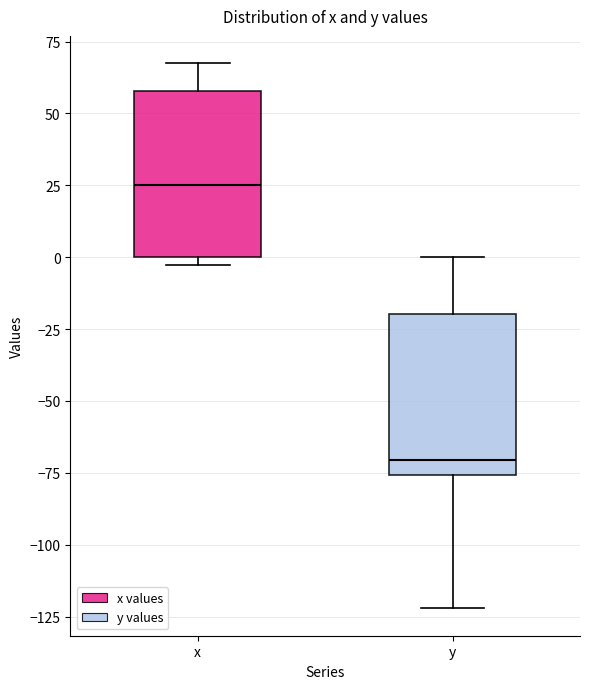

Reading left to right, read every box against the y-axis: the position of its median line, the range the box covers, and the ends of its whiskers. The values are not printed on the chart, so give them approximately, as read against the axis.

x: median 25, box 0 to 60, whiskers -5 to 70
y: median -70, box -75 to -20, whiskers -120 to 0